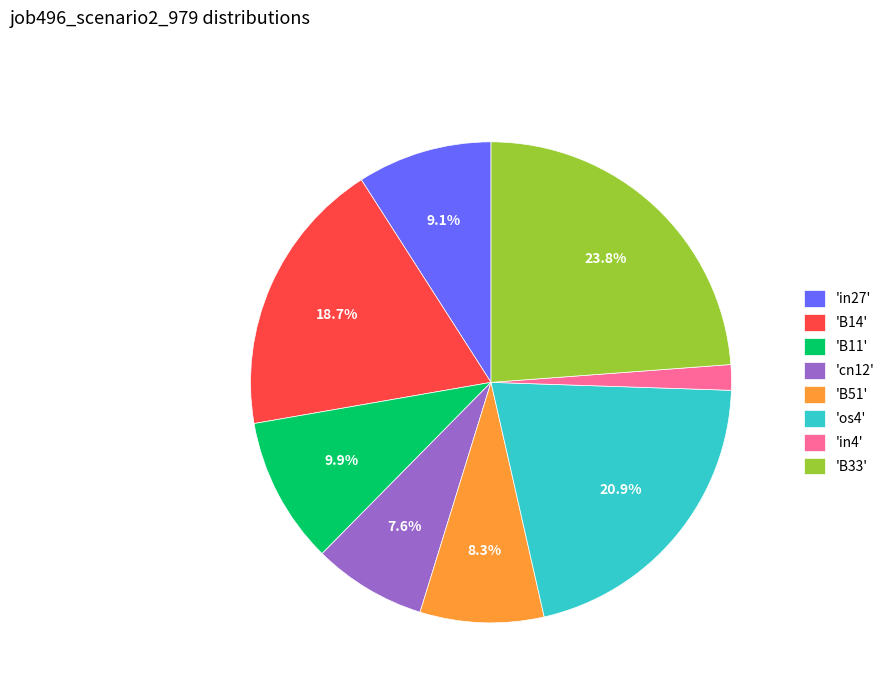

How much of the chart is everything except 'in27'?

90.9%